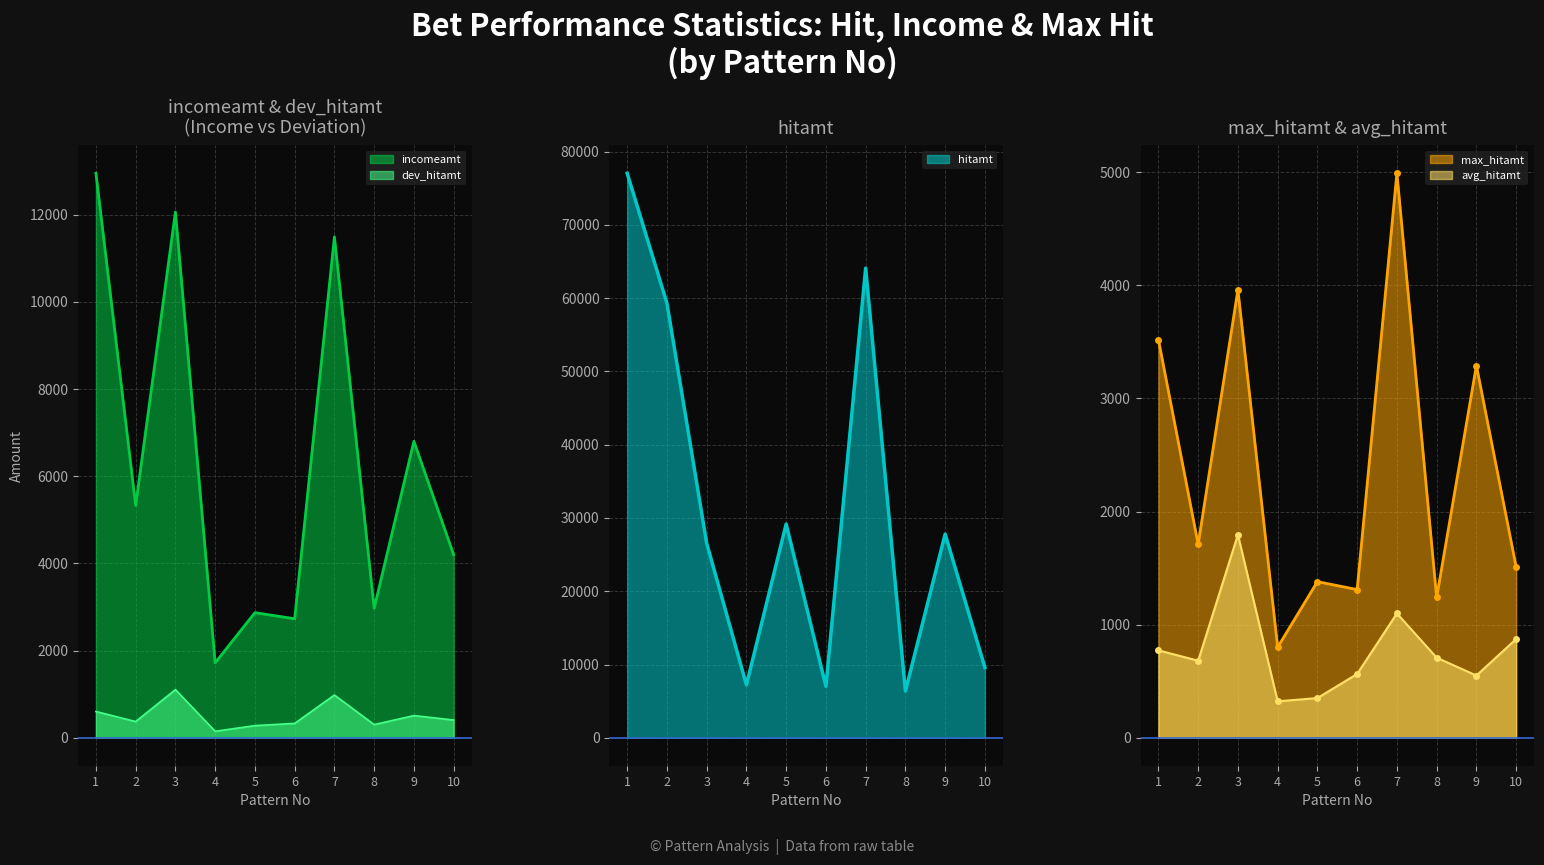

How many lines are shown in the chart?

5